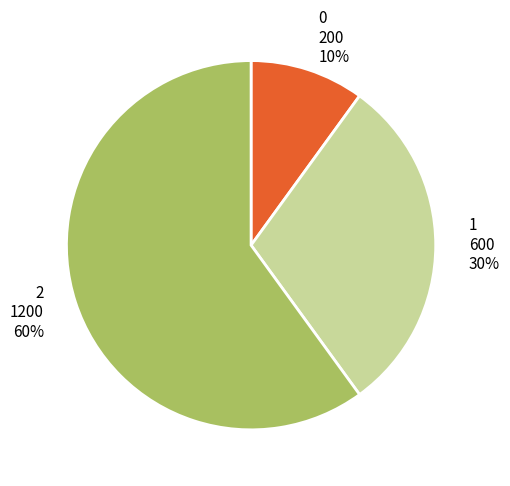

The 2 slice represents 60% of the pie. True or false?

True